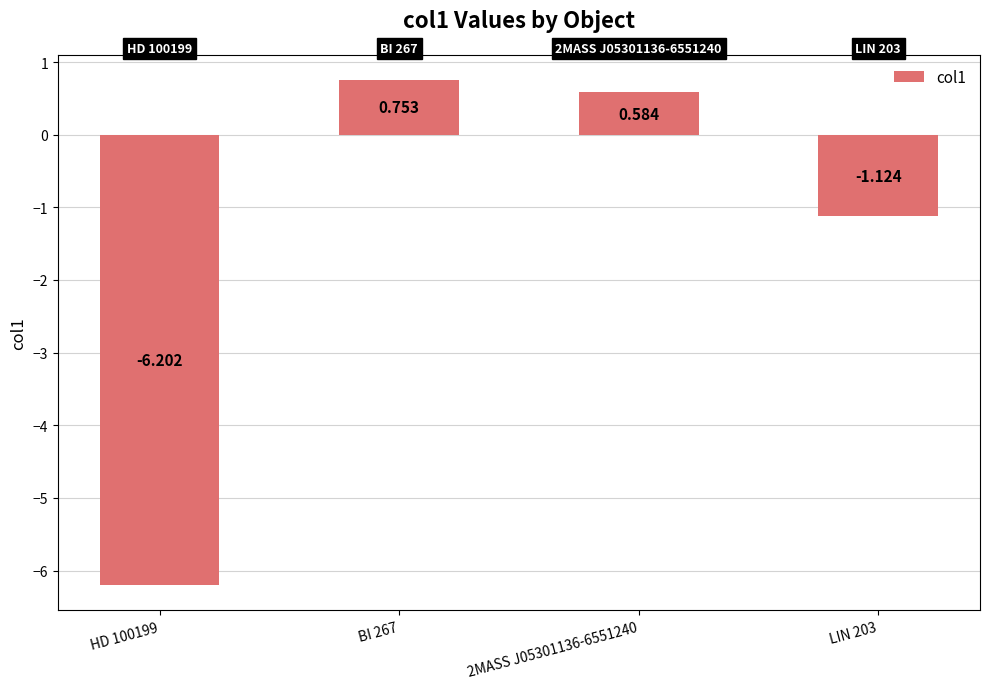

How many bars are there in total?

4